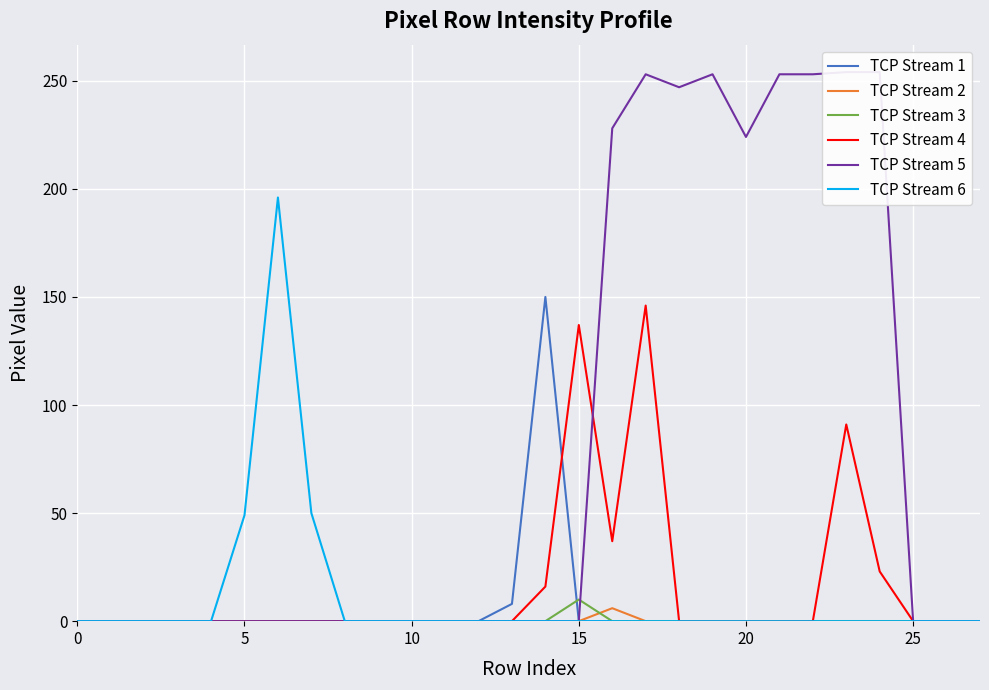

Does the chart display data point markers on the line(s)?

No